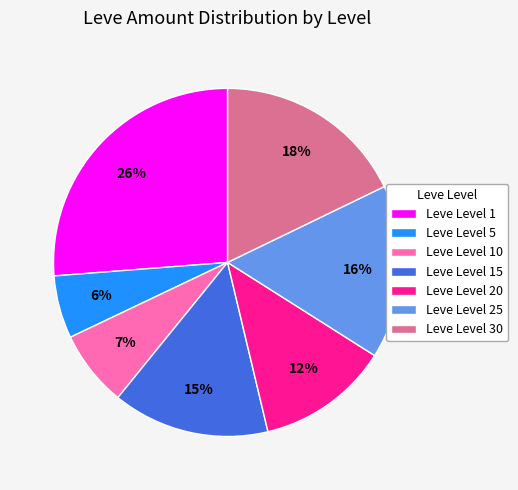

To the nearest percent, what is the difference between the largest and smallest slice percentages?

20%